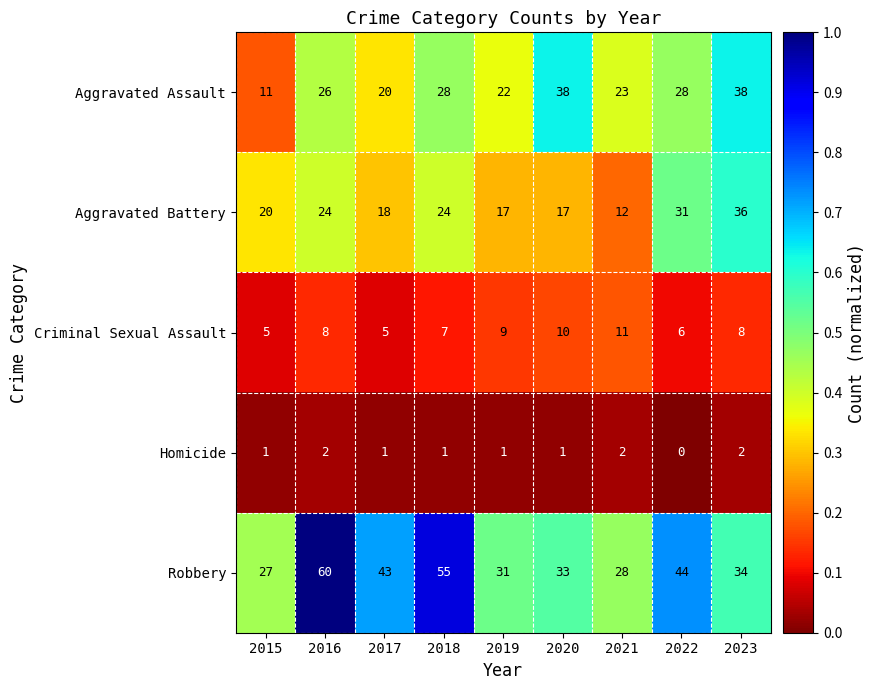

At which label does Criminal Sexual Assault reach its peak?

2021